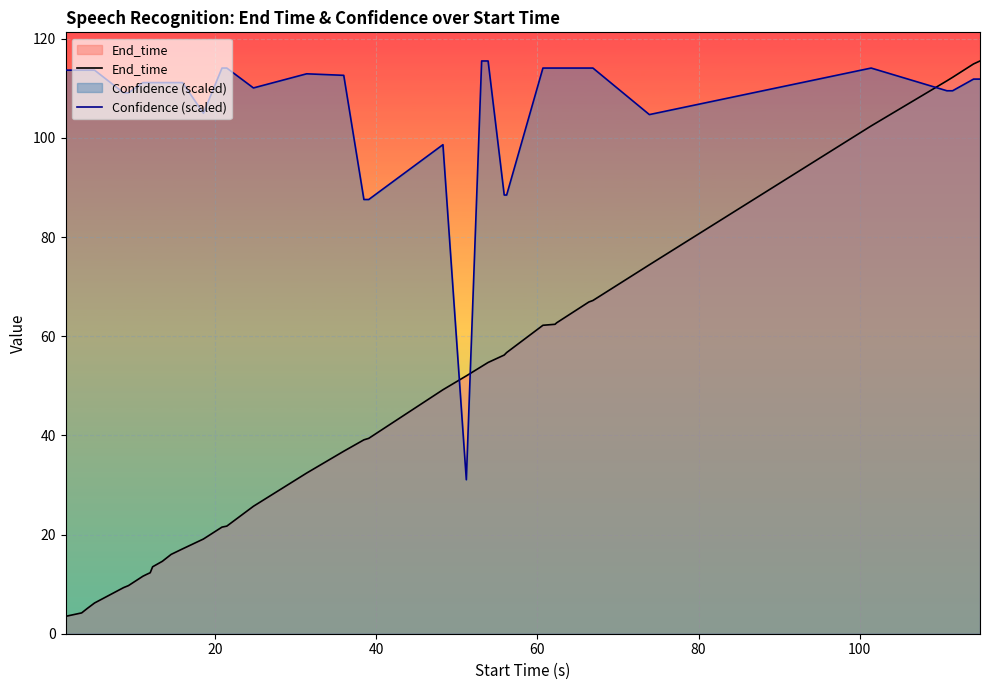

Reading left to right, what are all the values shown in this chart?

End_time: 3.5	4.2	5.1	6.2	9.3	9.7	11.6	12.0	12.3	13.5	14.6	16.0	17.1	19.1	21.5	21.7	25.7	32.4	36.8	39.1	39.4	49.2	52.0	53.9	54.7	56.2	56.7	62.2	62.4	62.7	66.9	67.2	74.4	102.4	111.5	112.2	114.9	115.5
Confidence (scaled): 113.6	113.6	113.6	113.6	109.1	109.1	111.1	111.1	111.1	111.1	111.1	111.1	111.1	105.0	114.1	114.1	110.1	112.9	112.6	87.6	87.6	98.6	31.1	115.5	115.5	88.5	88.5	114.1	114.1	114.1	114.1	114.1	104.7	114.1	109.5	109.5	111.8	111.8